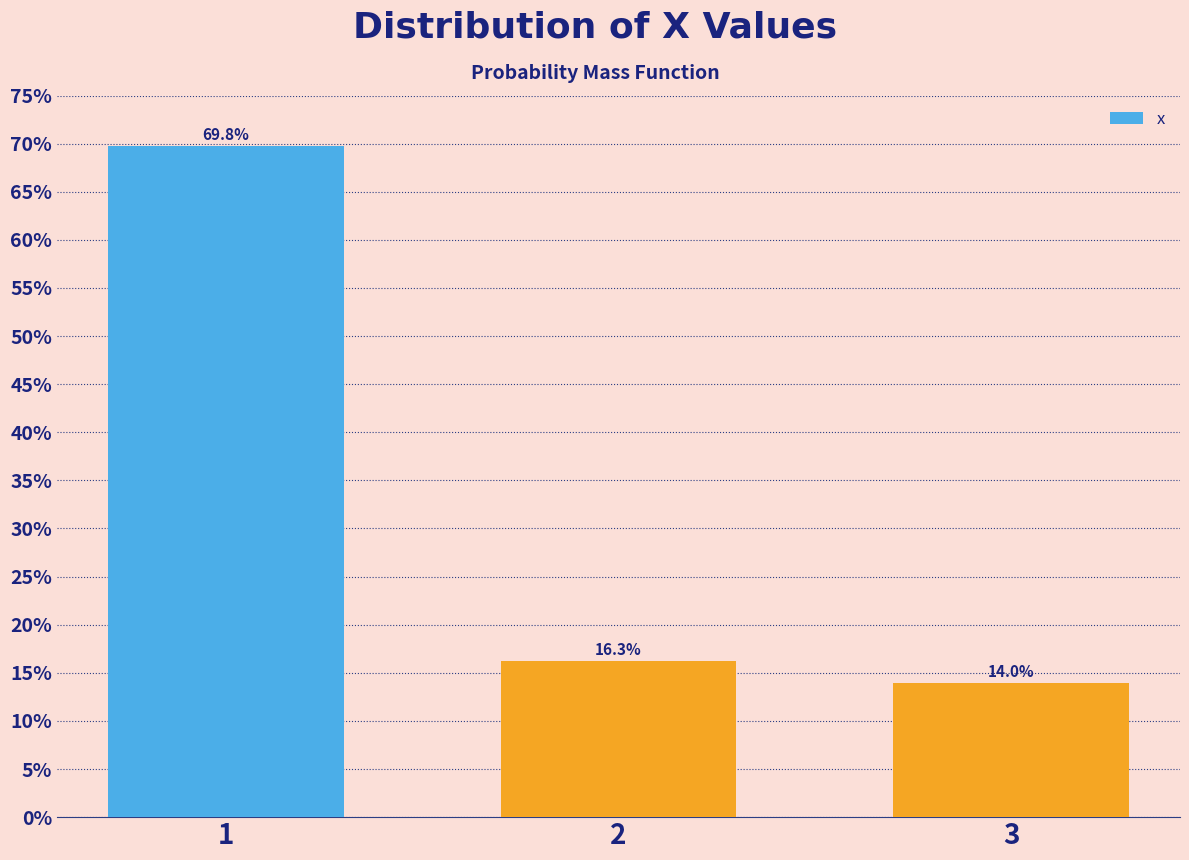

Reading left to right, what are all the values shown in this chart?

69.8	16.3	14.0